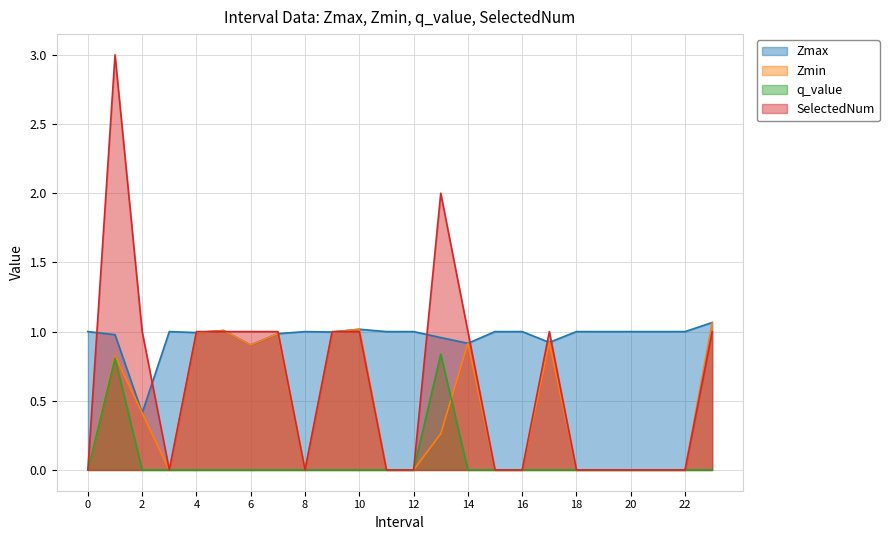

Rank the series at 21 from lowest to highest value.

Zmin, q_value, SelectedNum, Zmax